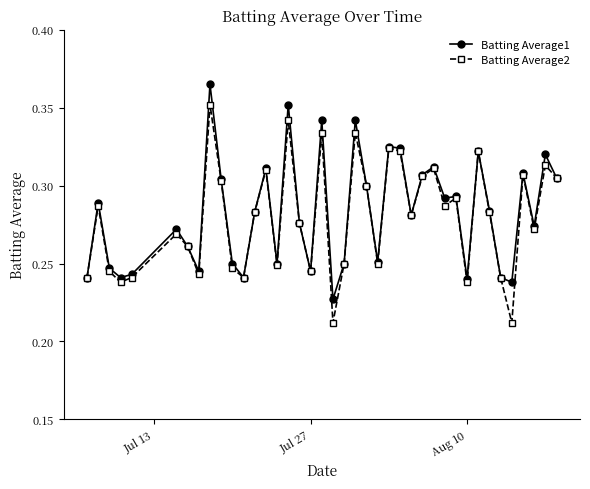

At how many categories does at least one series exceed 0?

40